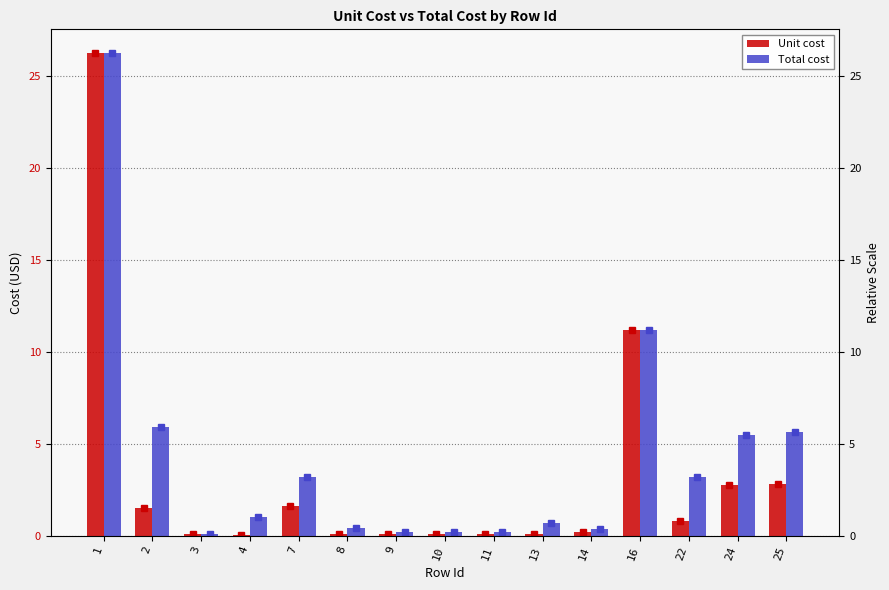

Rank the series by their average value, from lowest to highest.

Unit cost, Total cost